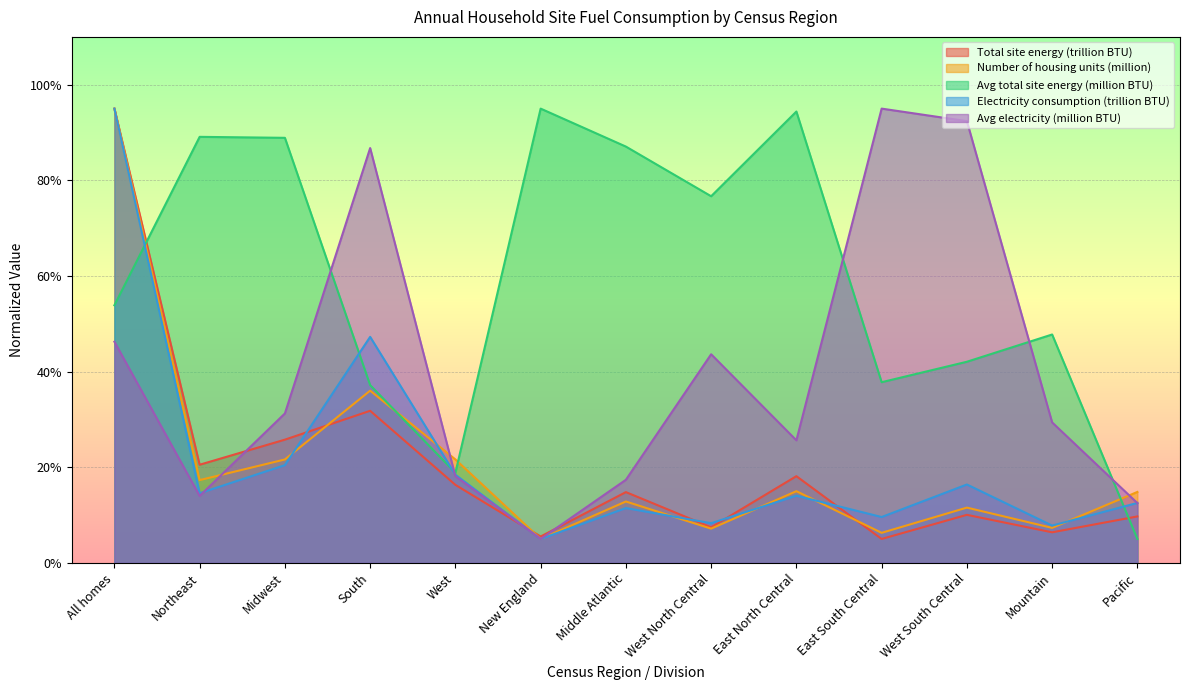

How many values in the Number of housing units (million) series exceed 14?

7